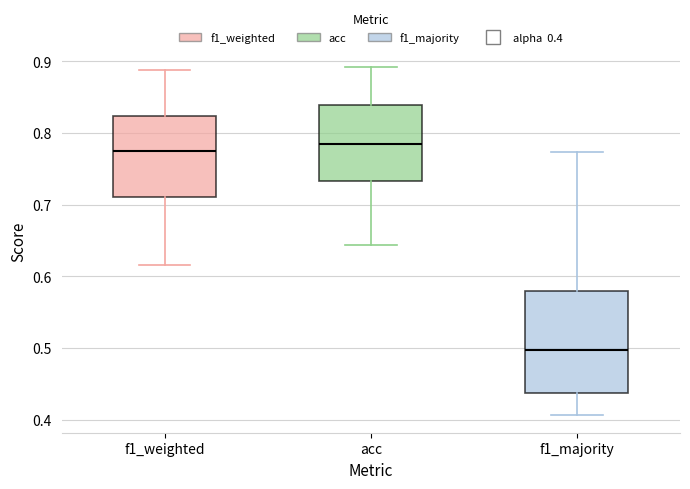

Which box is the tallest, from its lower edge to its upper edge?

f1_majority